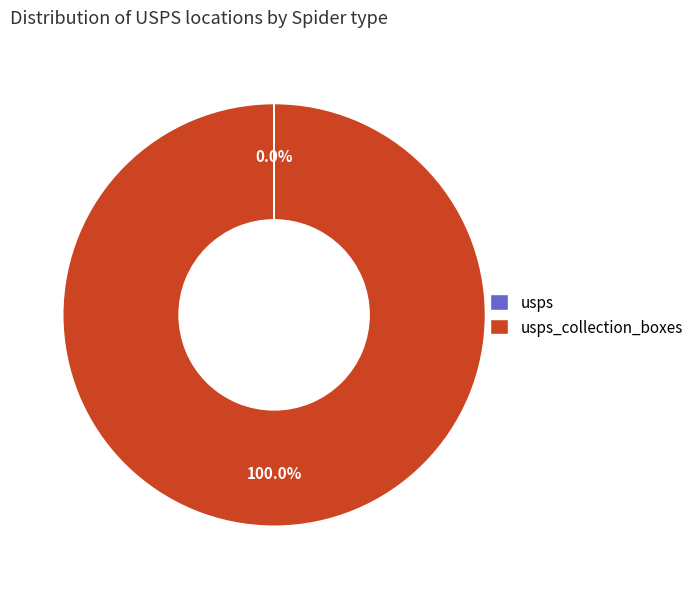

Does any single category account for the majority?

Yes